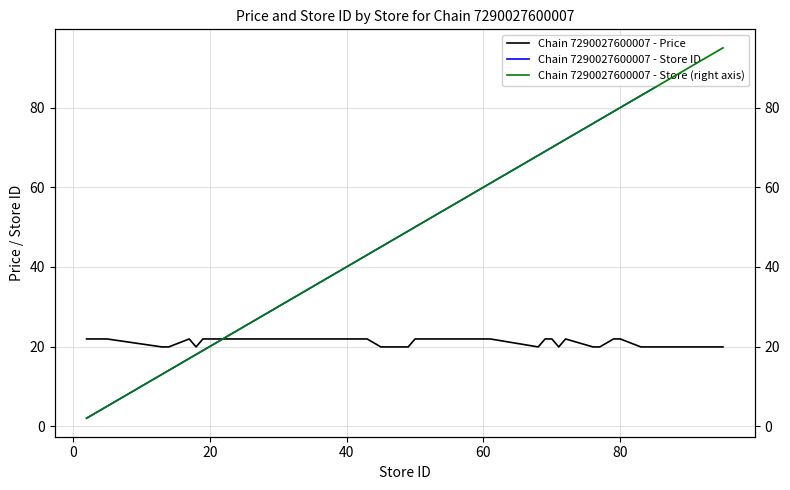

What is the lowest value of the Chain 7290027600007 - Price series?

19.9